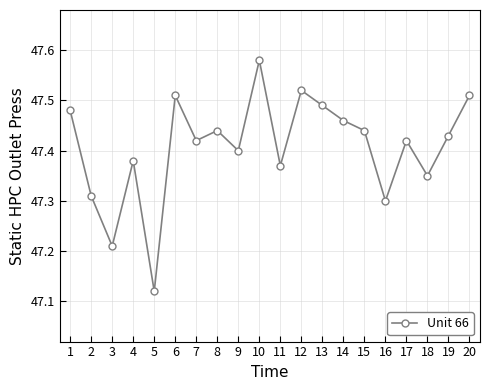

Where is the first local maximum?

4